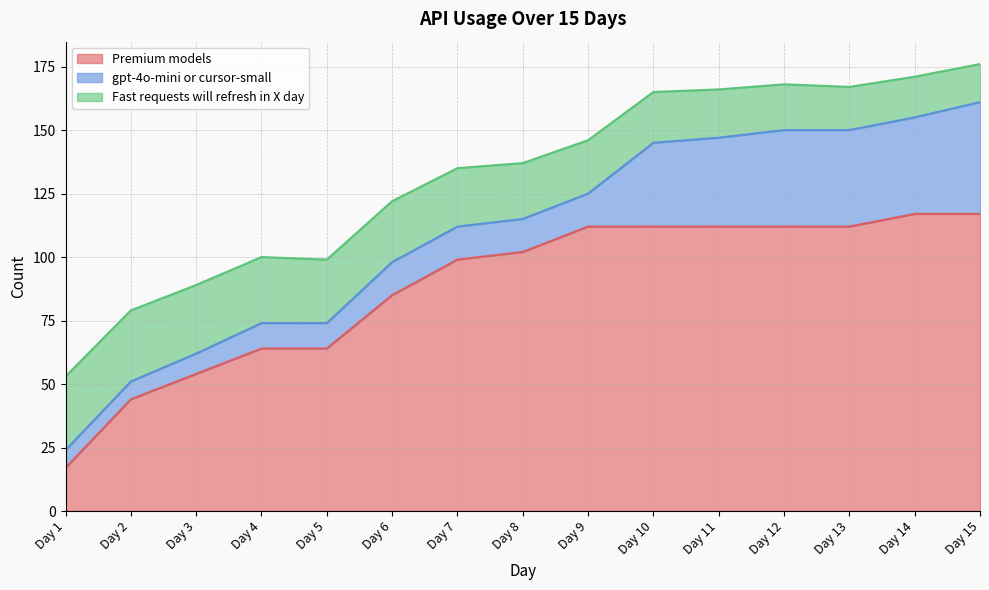

True or false: gpt-4o-mini or cursor-small and Premium models intersect in this chart.

False